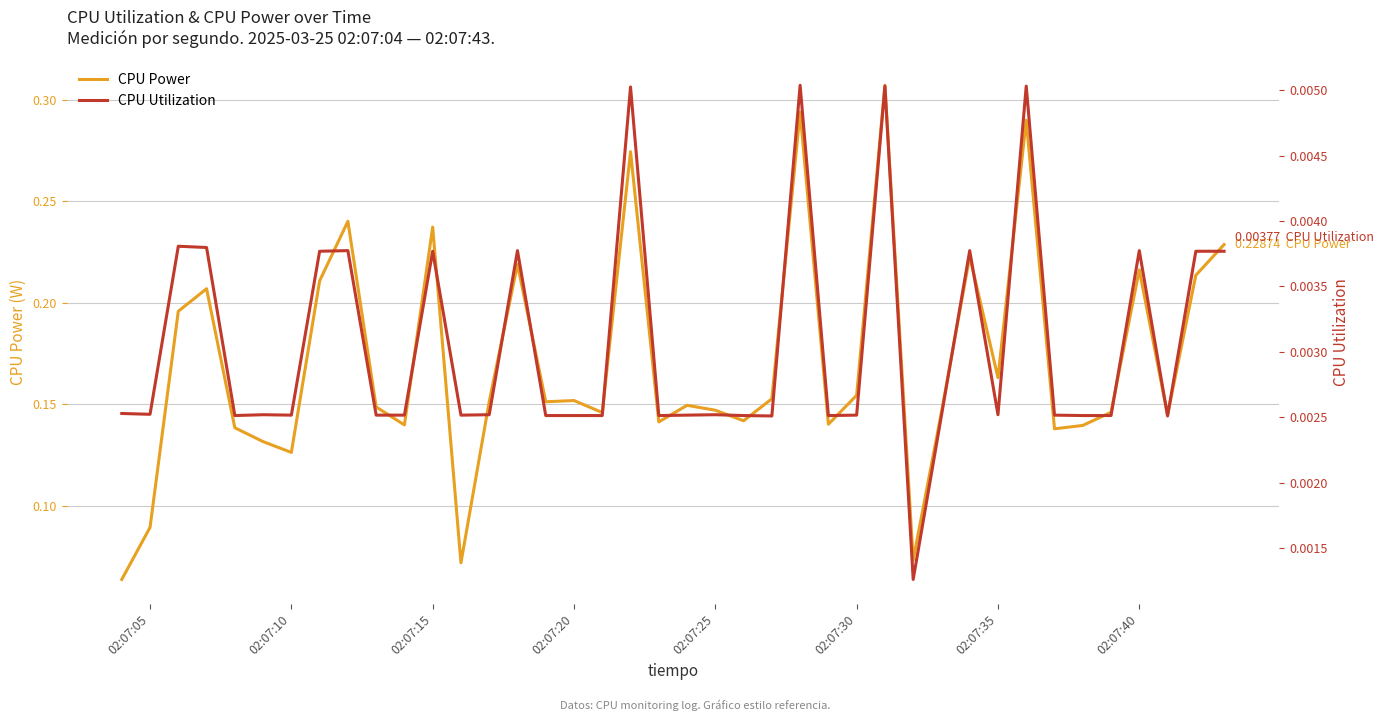

True or false: CPU Utilization has a value of 0.0 at 22.

False